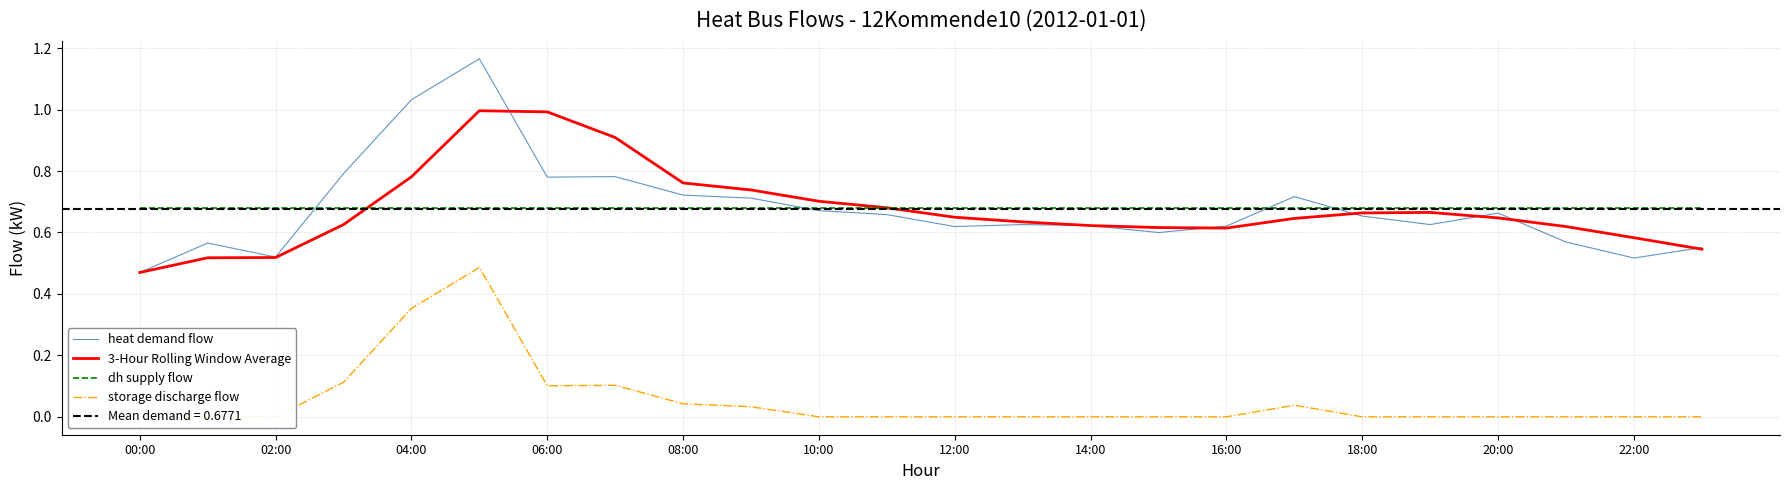

Reading left to right, list all the values displayed in this chart.

heat demand flow: 0.5	0.6	0.5	0.8	1.0	1.2	0.8	0.8	0.7	0.7	0.7	0.7	0.6	0.6	0.6	0.6	0.6	0.7	0.7	0.6	0.7	0.6	0.5	0.6
3-Hour Rolling Window Average: 0.5	0.5	0.5	0.6	0.8	1.0	1.0	0.9	0.8	0.7	0.7	0.7	0.6	0.6	0.6	0.6	0.6	0.6	0.7	0.7	0.6	0.6	0.6	0.5
dh supply flow: 0.7	0.7	0.7	0.7	0.7	0.7	0.7	0.7	0.7	0.7	0.7	0.7	0.7	0.7	0.7	0.7	0.7	0.7	0.7	0.7	0.7	0.7	0.7	0.7
storage discharge flow: 0.0	0.0	0.0	0.1	0.4	0.5	0.1	0.1	0.0	0.0	0.0	0.0	0.0	0.0	0.0	0.0	0.0	0.0	0.0	0.0	0.0	0.0	0.0	0.0